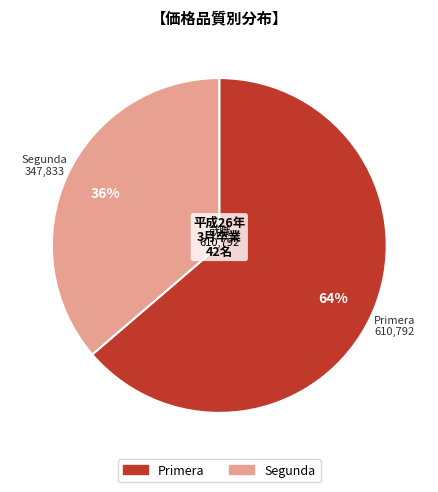

To the nearest percent, what is the combined percentage of Segunda and Primera?

100%